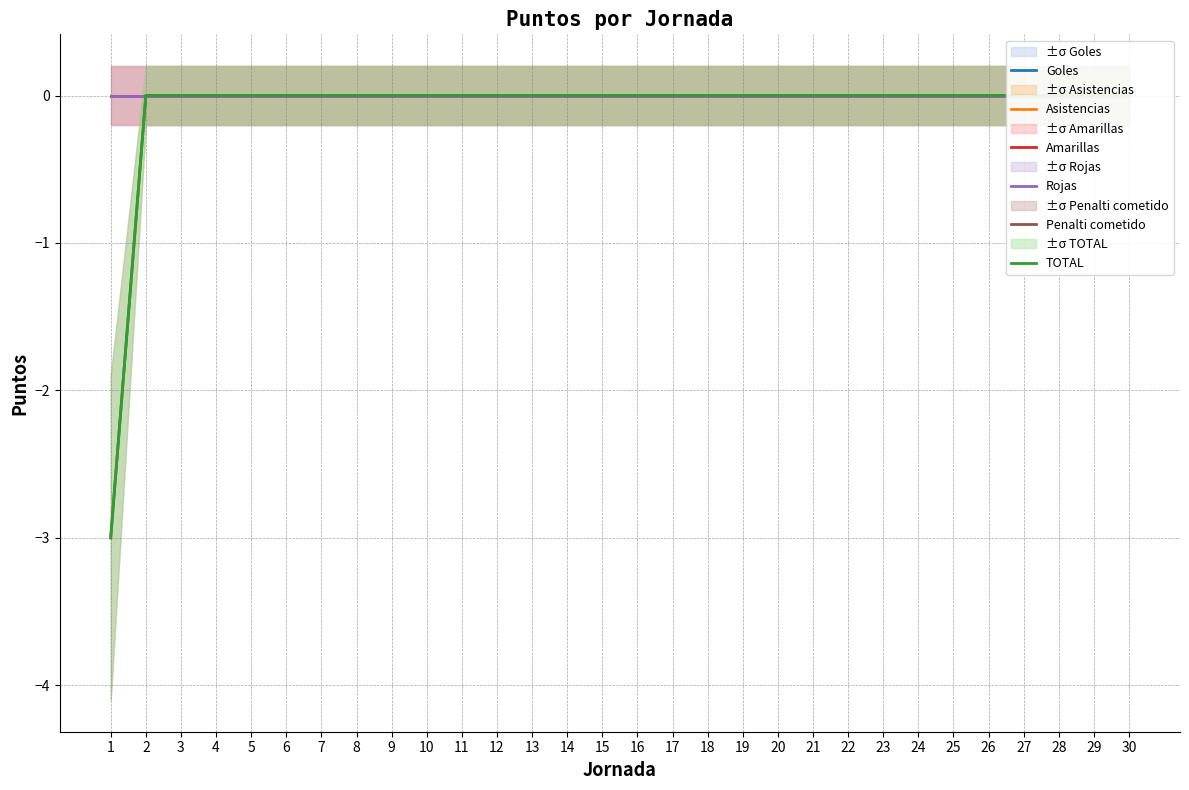

How many lines are shown in the chart?

6